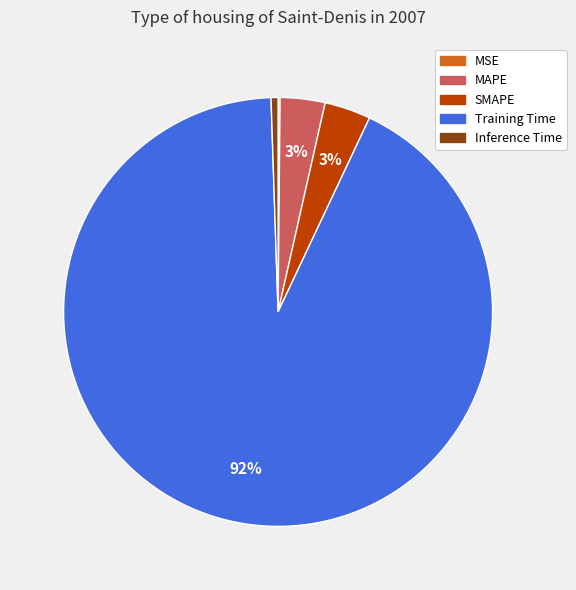

To the nearest percent, what is the combined percentage of SMAPE and Training Time?

96%